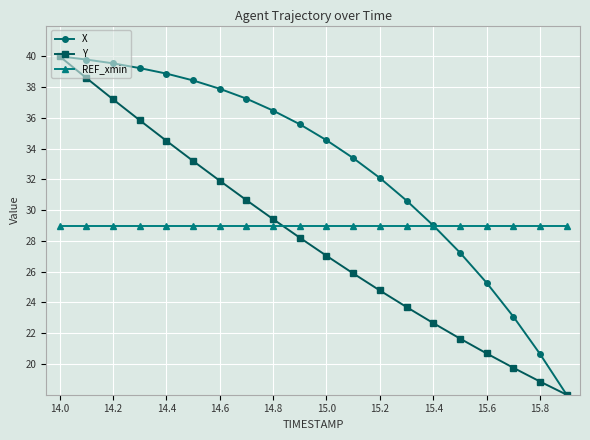

True or false: X has more than 1 interior local peaks.

False